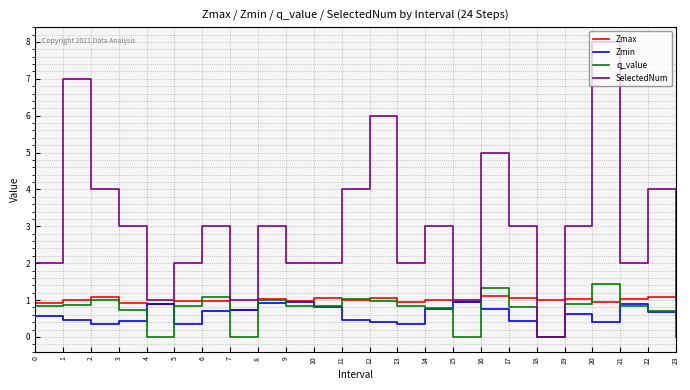

What are all the series names shown in the legend?

Zmax, Zmin, q_value, SelectedNum